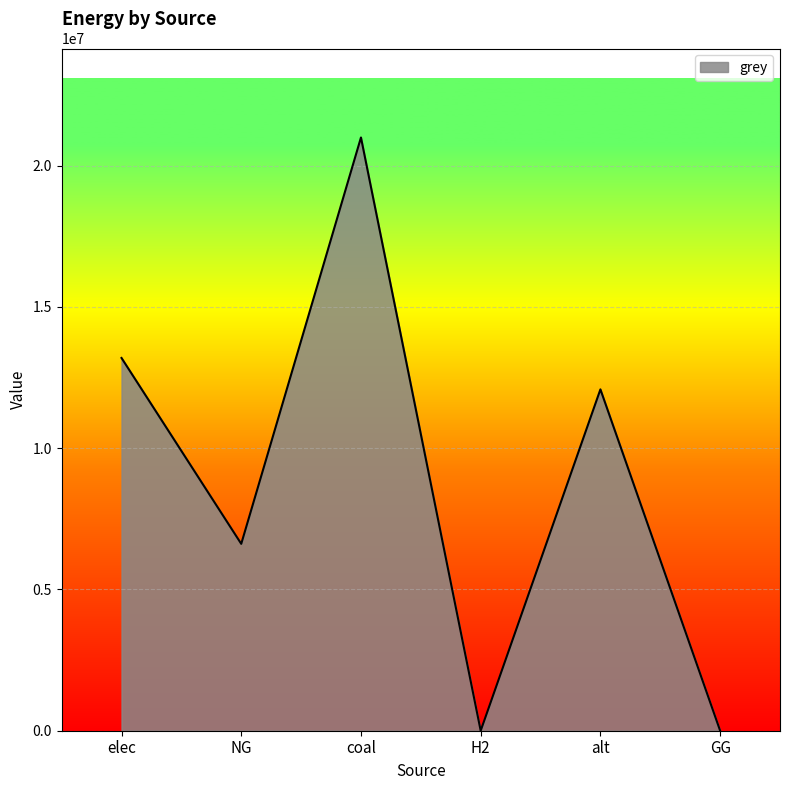

What is the average value?

8815727.4